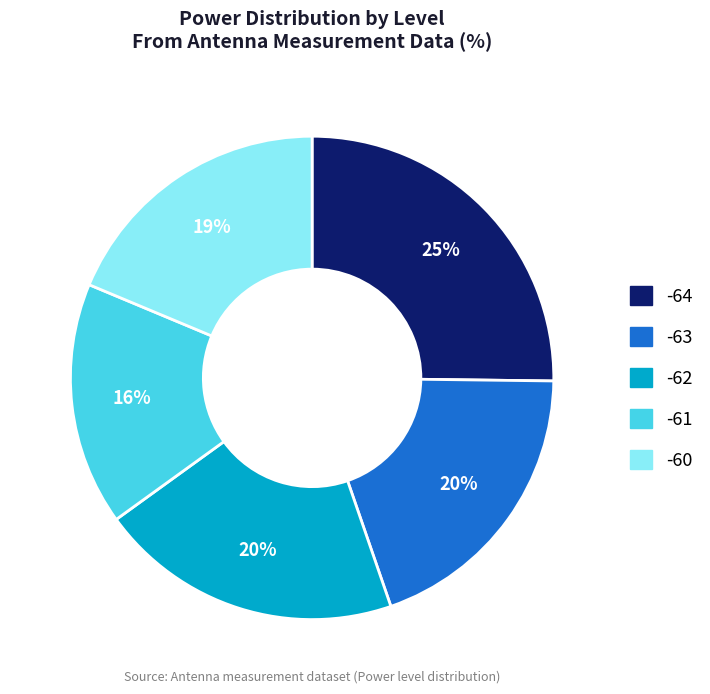

To the nearest percent, what is the difference between the largest and smallest slice percentages?

9%